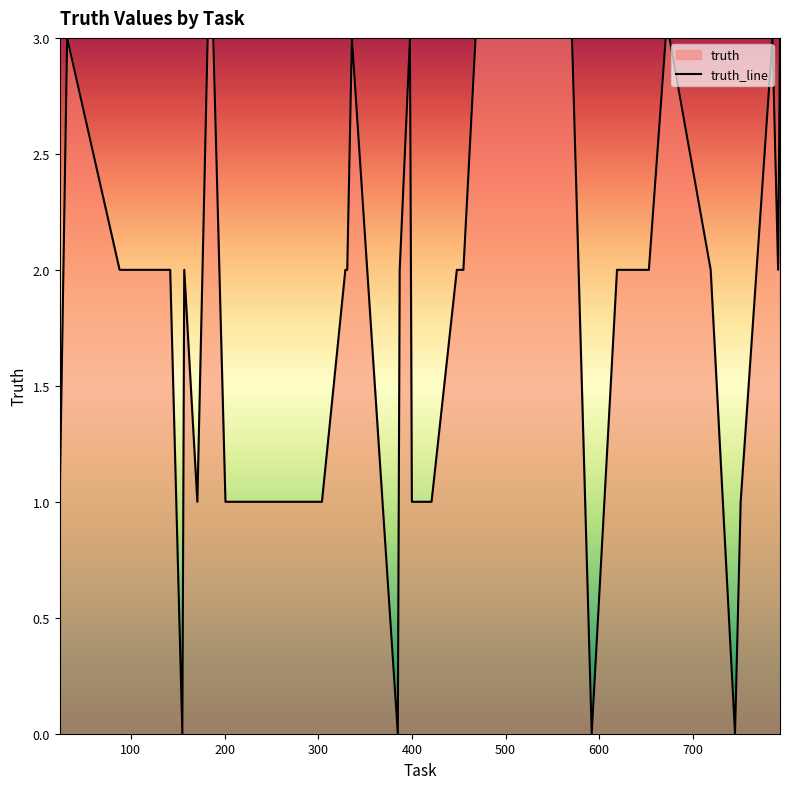

How many lines are shown in the chart?

1